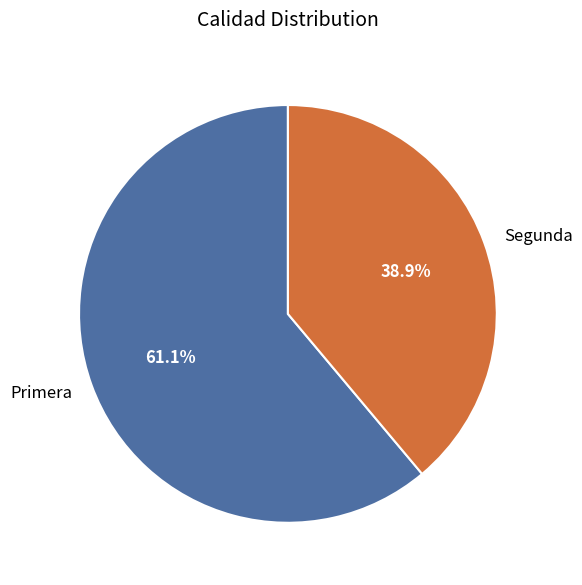

Which has a higher value, Segunda or Primera?

Primera